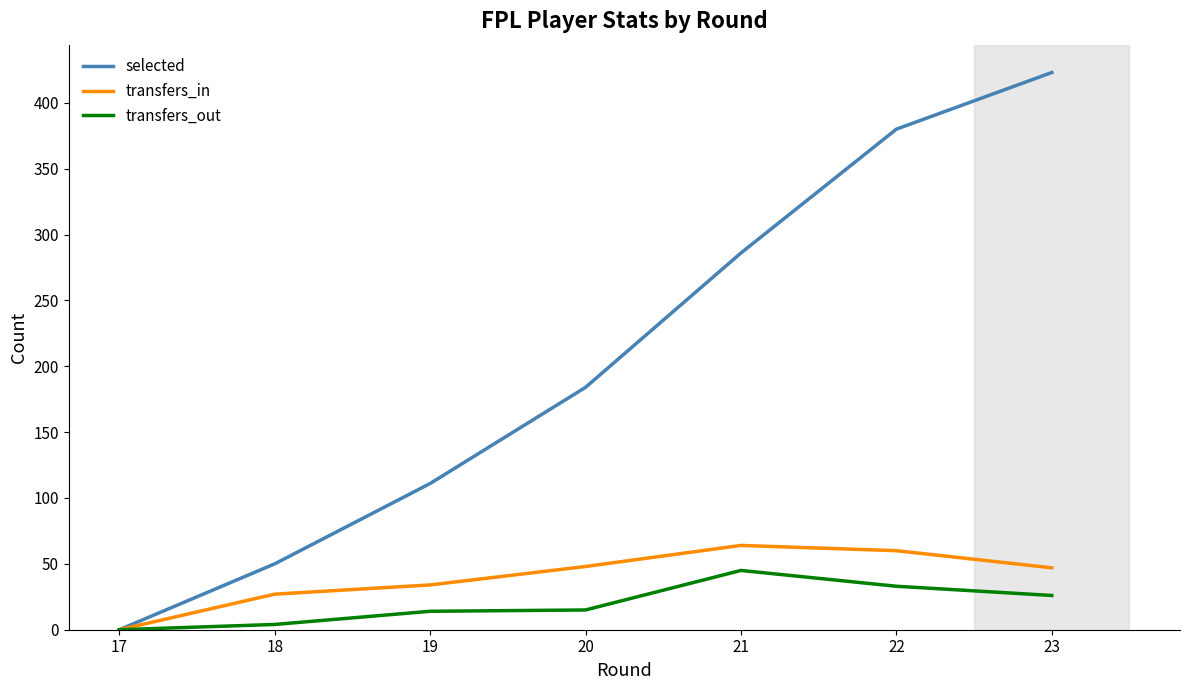

Rank the series at 23 from lowest to highest value.

transfers_out, transfers_in, selected